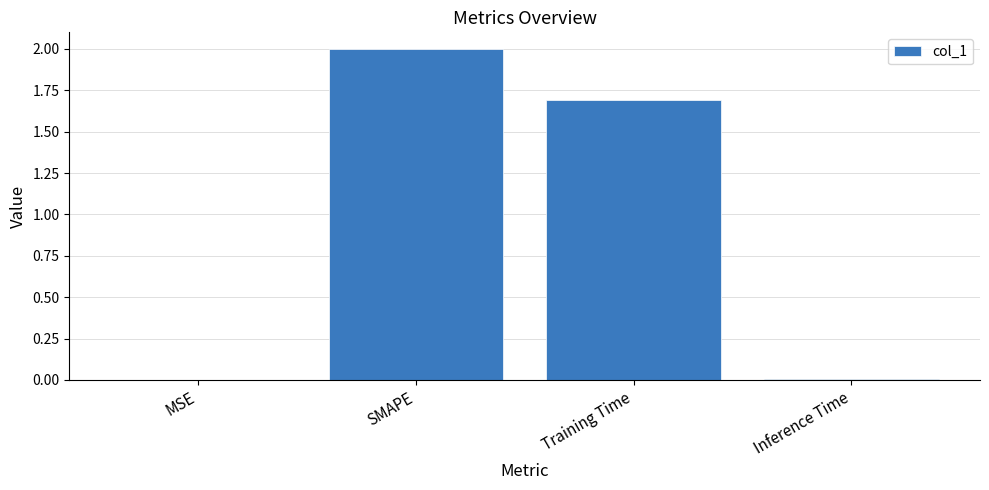

What is the maximum value shown in the chart?

2.0